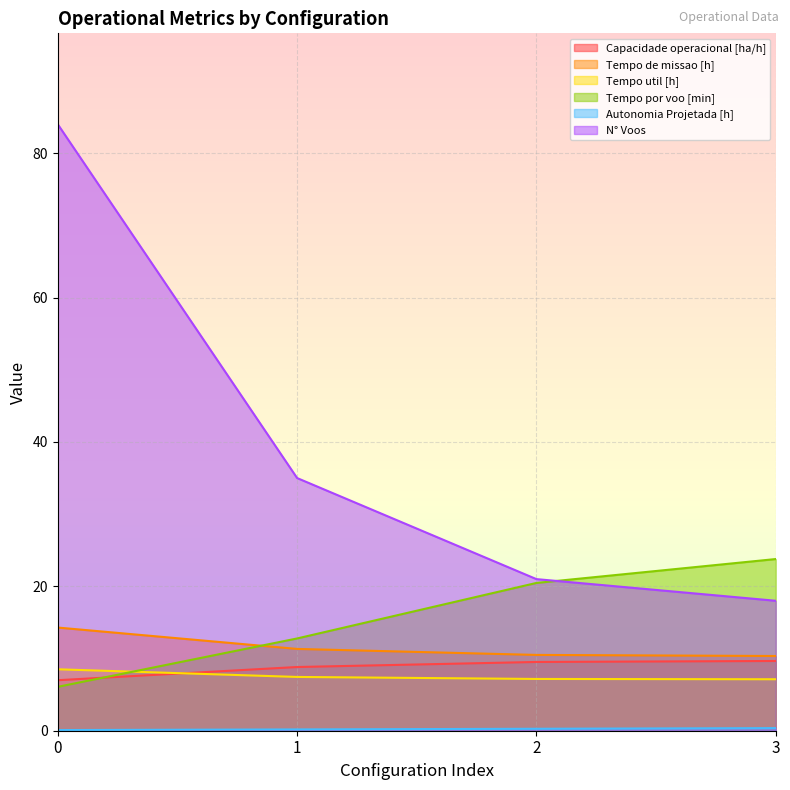

Which category has the highest value in the Autonomia Projetada [h] series?

3